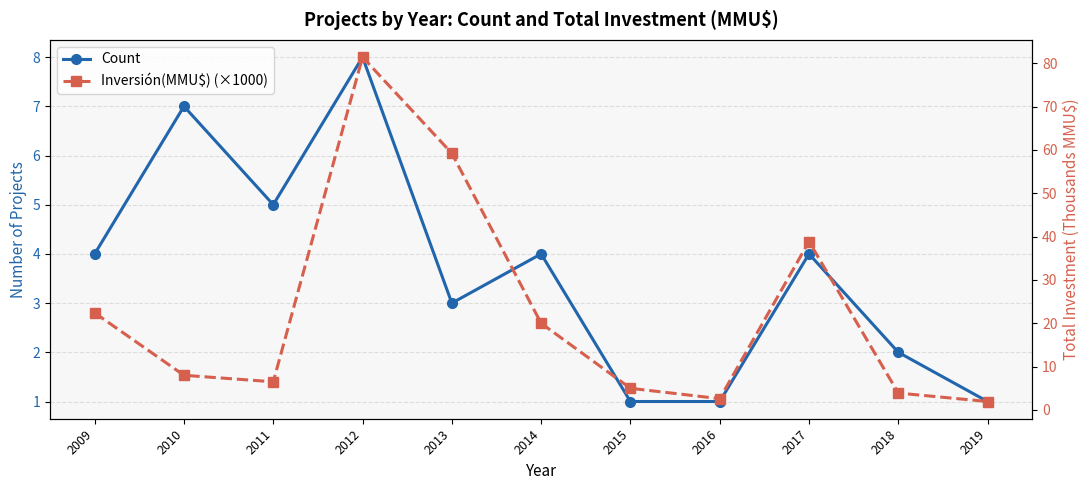

How many values in the Inversión(MMU$) (×1000) series exceed 8?

5